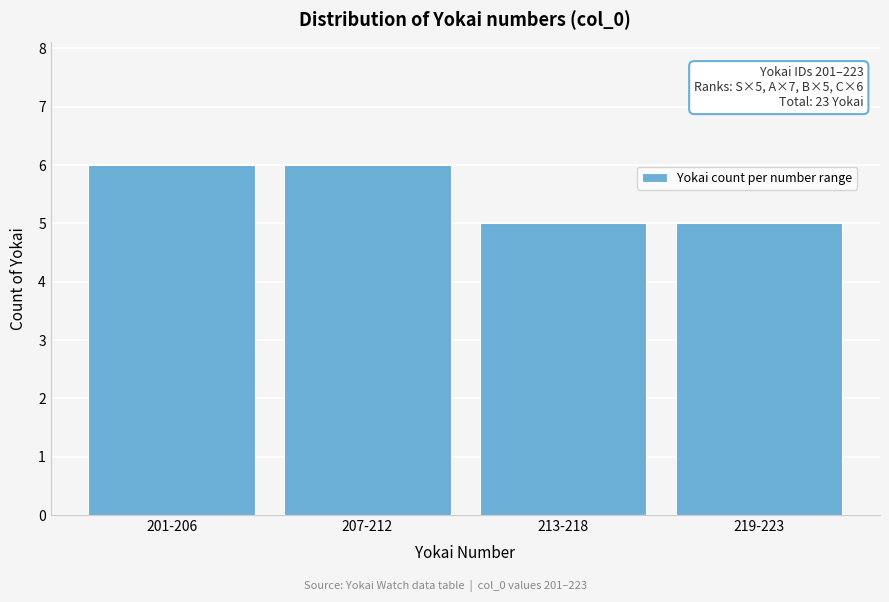

Reading left to right, list all the values displayed in this chart.

201-206=6	207-212=6	213-218=5	219-223=5